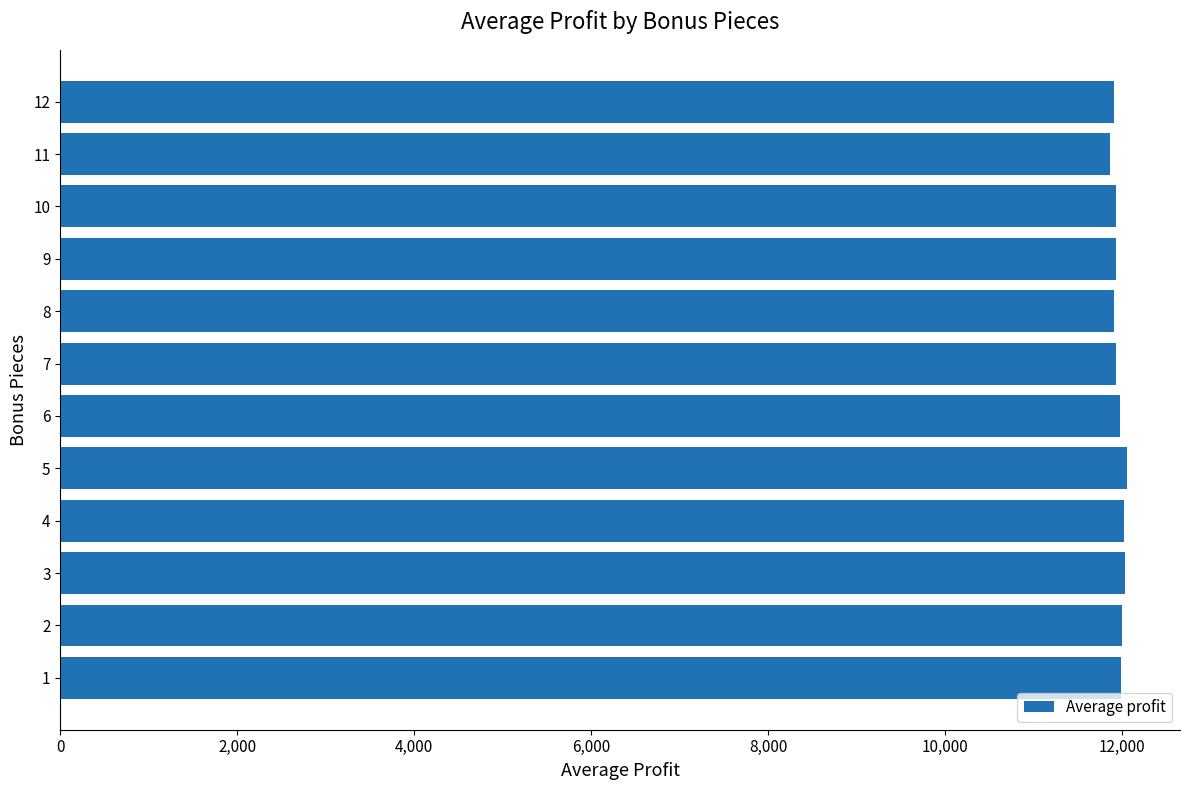

Is it true that the value at 5 is 18424.0?

False